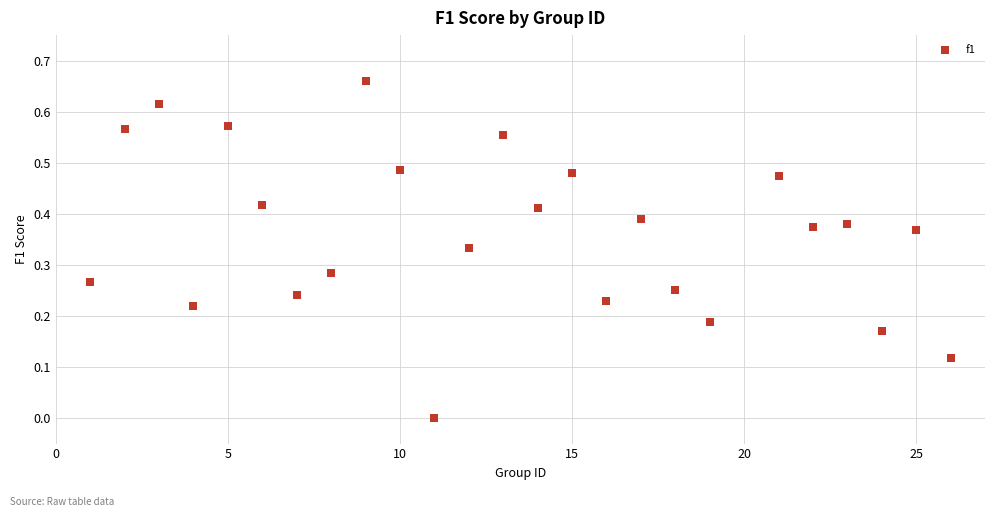

What is the range of X values (max minus min)?

25.0